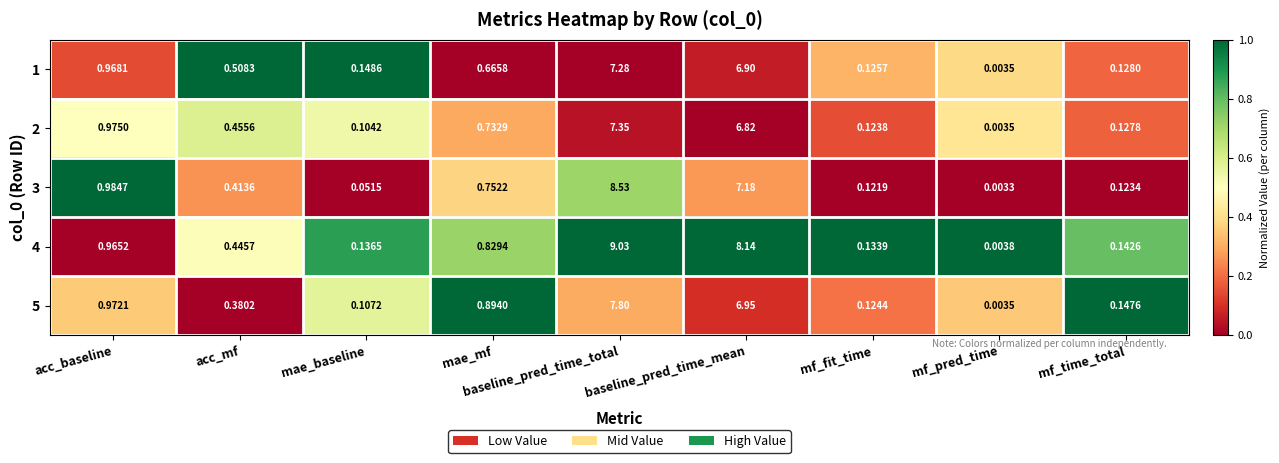

At which label is 1 closest to 3?

acc_baseline